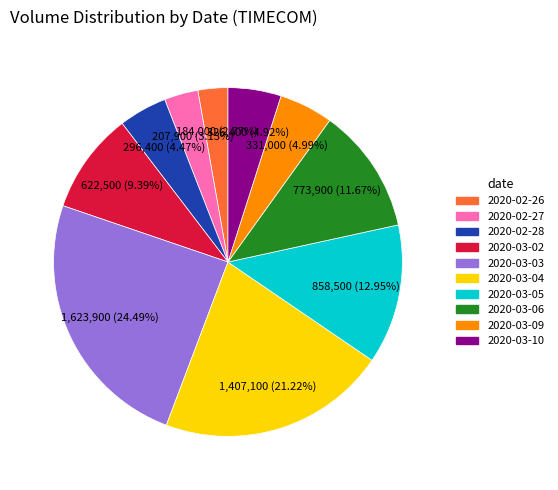

Combined, what portion of the pie is 2020-03-05 and 2020-03-10?

17.9%